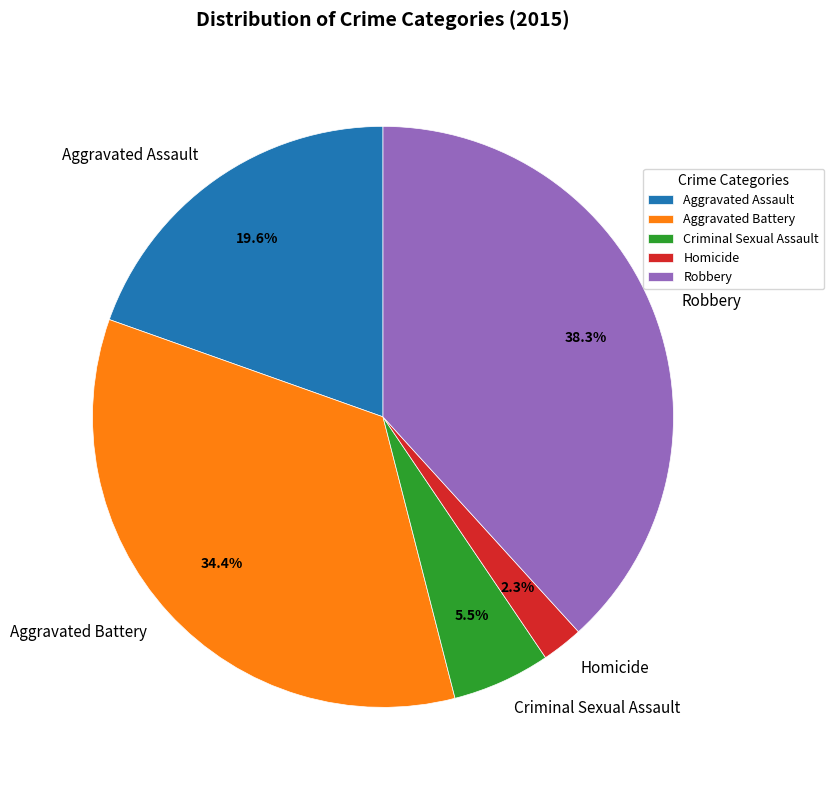

To the nearest percent, what is the combined percentage of Homicide and Aggravated Assault?

22%